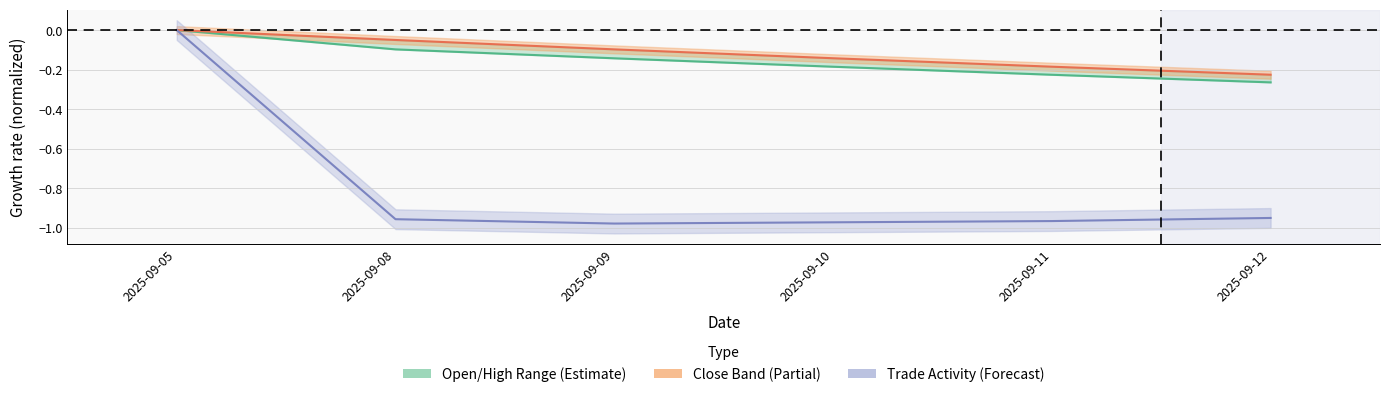

At 2025-09-10, list the series in order from smallest to largest.

TOTAL_TRADES, Open, Close